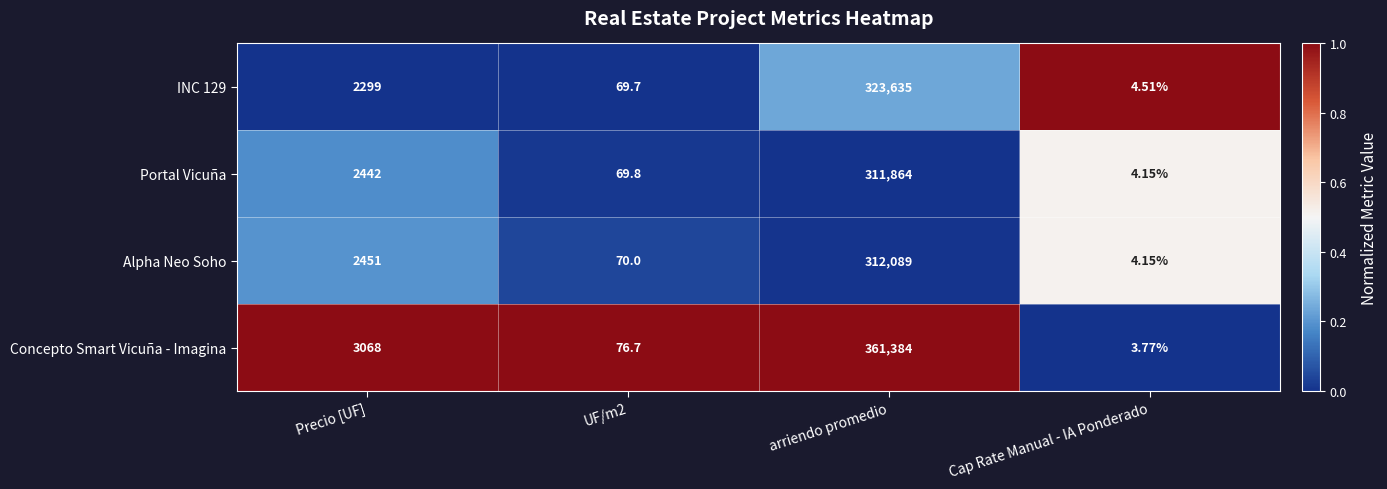

At which label does Portal Vicuña reach its minimum?

Cap Rate Manual - IA Ponderado